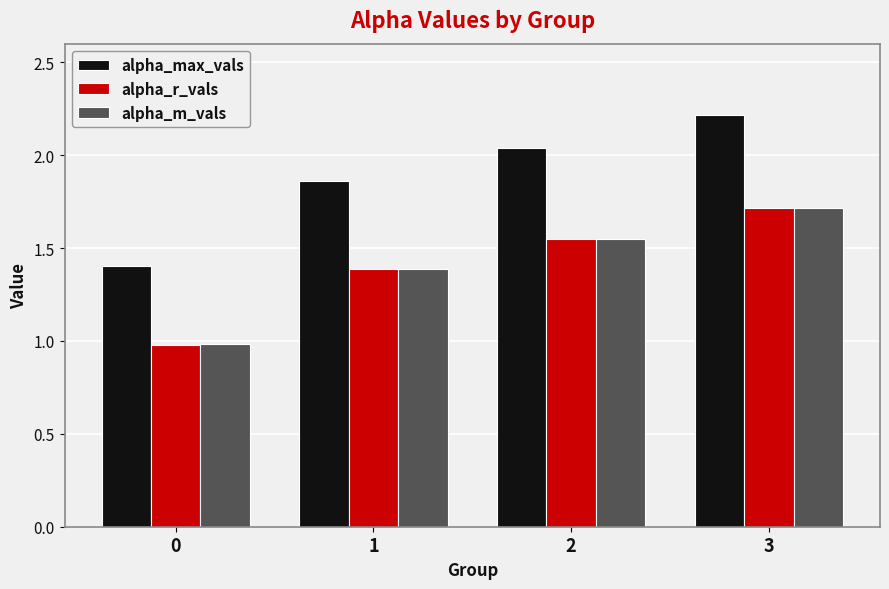

What is the difference between the maximum and minimum values in the alpha_r_vals series?

0.7